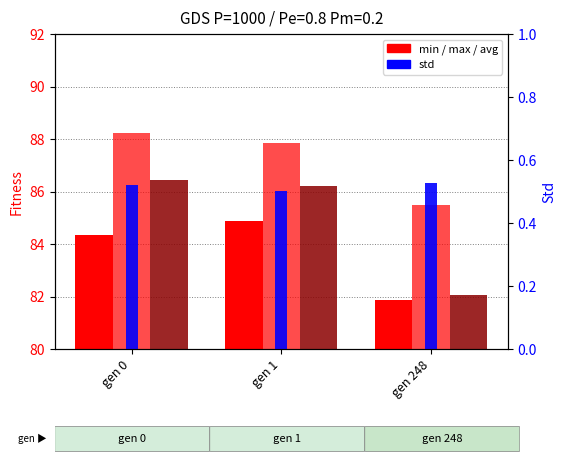

Is it true that max equals 28.2 at gen 1?

False